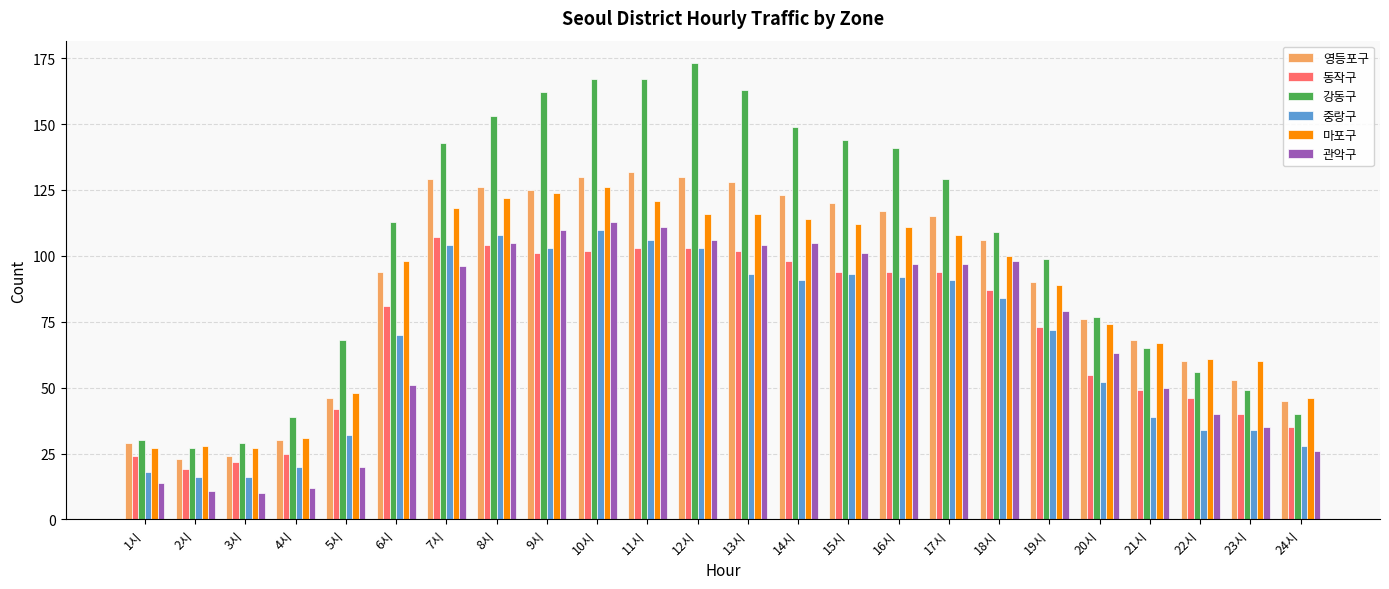

Is the value of 중랑구 at 21시 greater than the value of 동작구 at 19시?

No